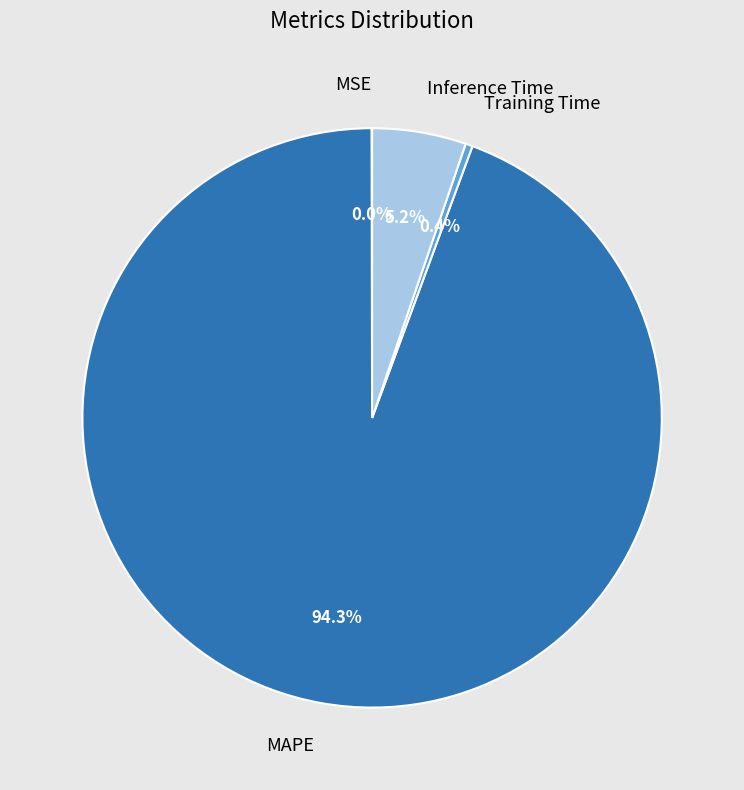

Is there a majority slice in this chart?

Yes